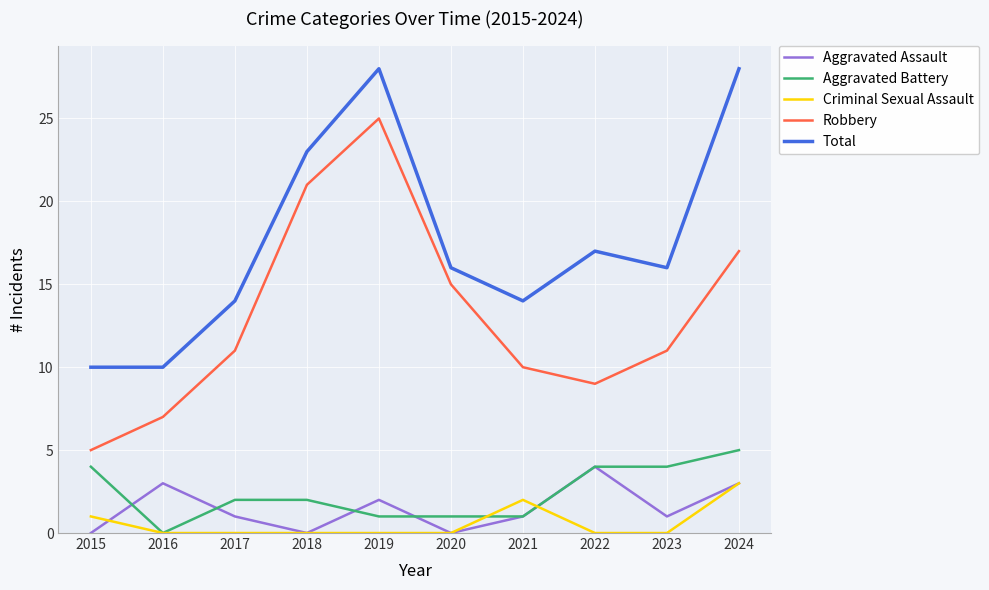

Does the chart display data point markers on the line(s)?

No